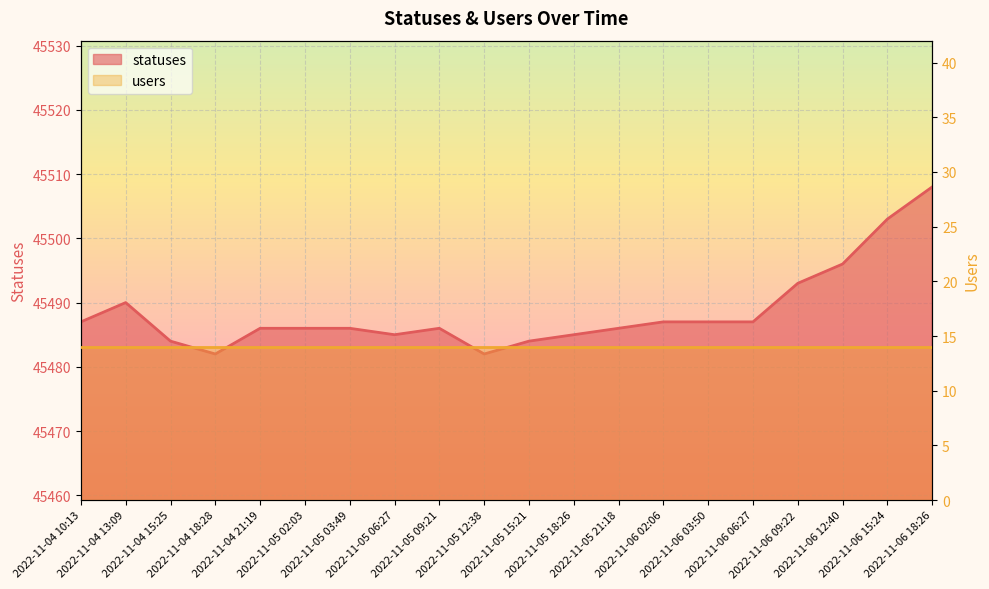

Rank the categories by value from highest to lowest.

2022-11-06 18:26, 2022-11-06 15:24, 2022-11-06 12:40, 2022-11-06 09:22, 2022-11-04 13:09, 2022-11-04 10:13, 2022-11-06 02:06, 2022-11-06 03:50, 2022-11-06 06:27, 2022-11-04 21:19, 2022-11-05 02:03, 2022-11-05 03:49, 2022-11-05 09:21, 2022-11-05 21:18, 2022-11-05 06:27, 2022-11-05 18:26, 2022-11-04 15:25, 2022-11-05 15:21, 2022-11-04 18:28, 2022-11-05 12:38